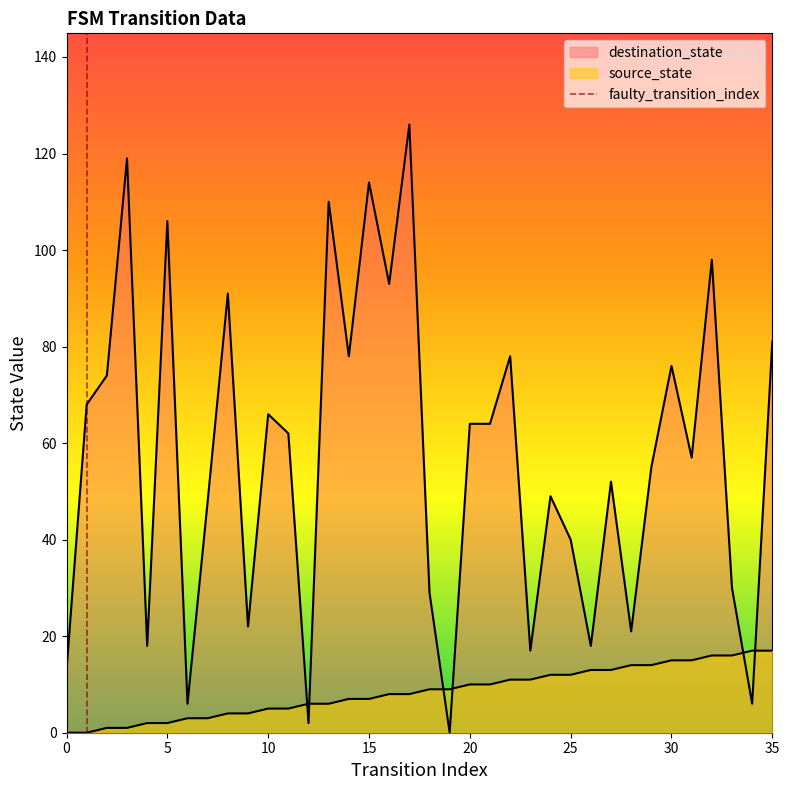

How many values in source_state are above zero?

34